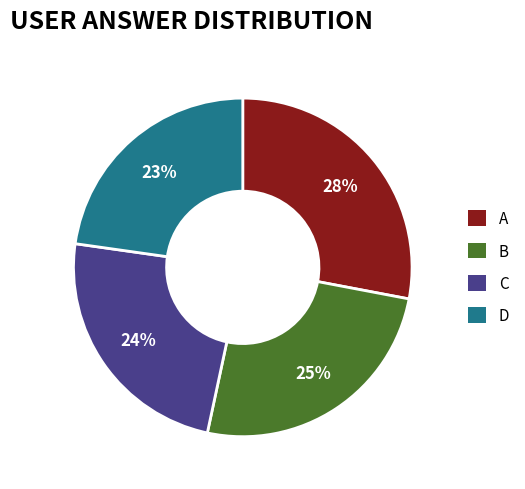

Does D represent more than half of the total?

No